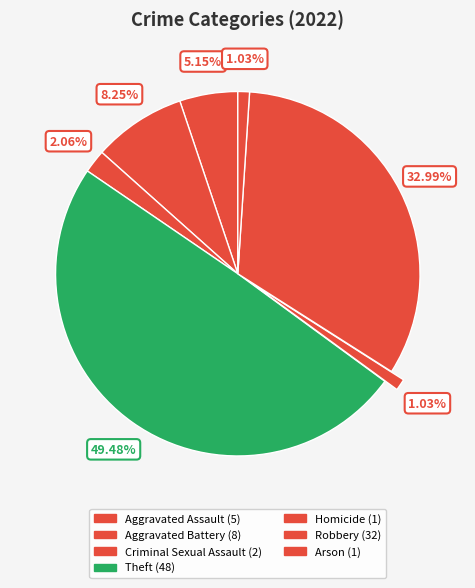

How many slices are in this pie chart?

7